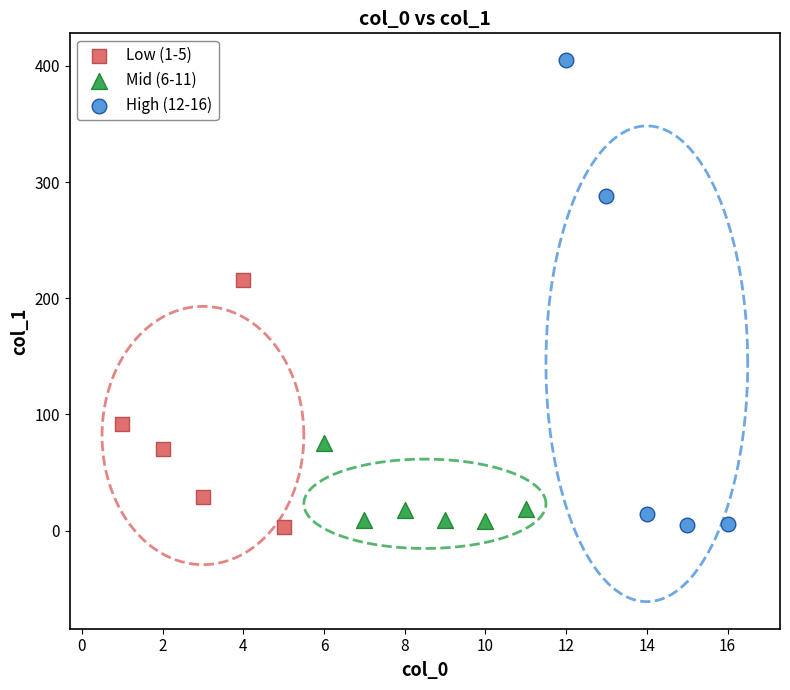

Which series has the largest Y range (max minus min)?

High (12-16)